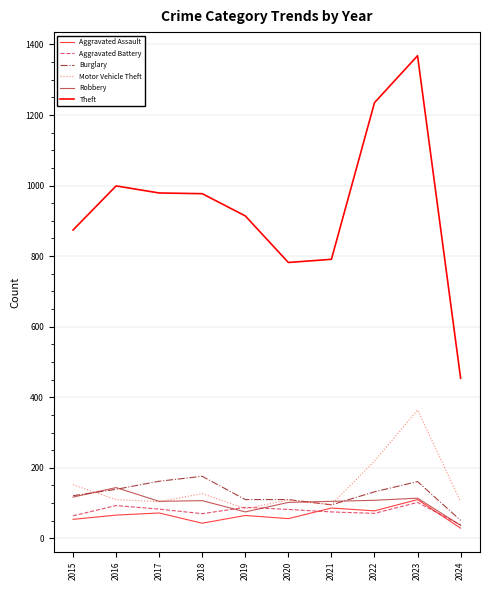

Which label corresponds to the smallest value in the chart?

2024